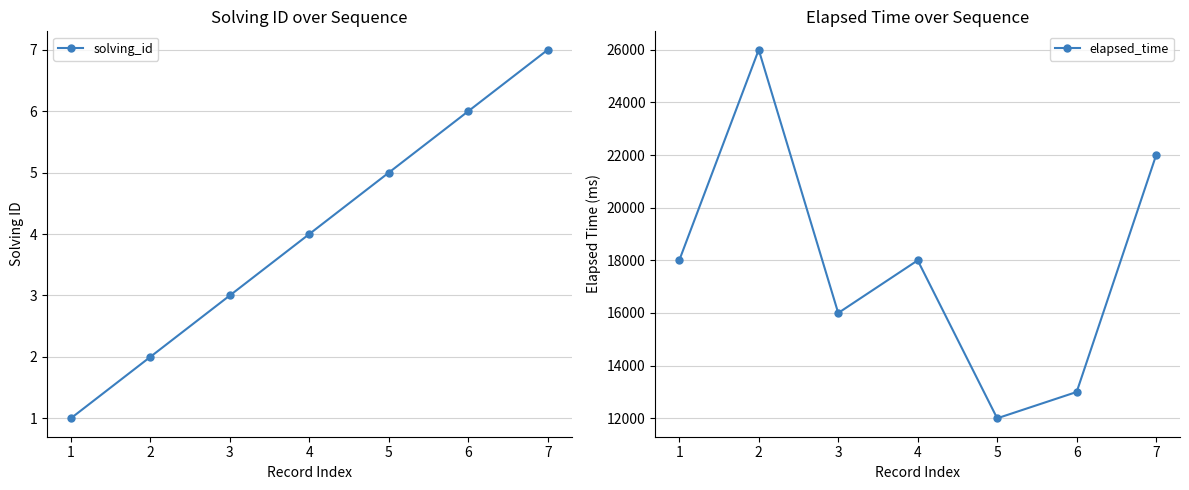

True or false: elapsed_time has more than 1 points higher than both neighbors.

True